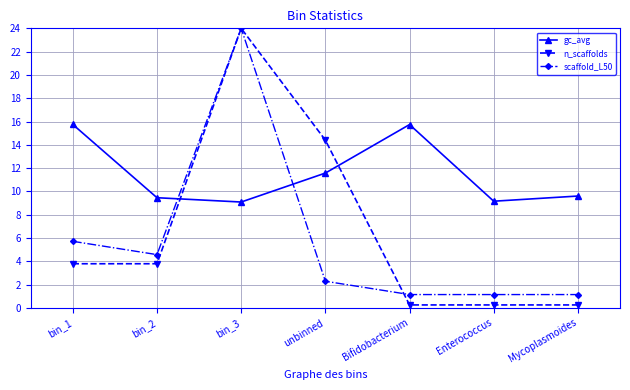

What is the sum of the scaffold_L50 values at bin_2 and Enterococcus?

5.7